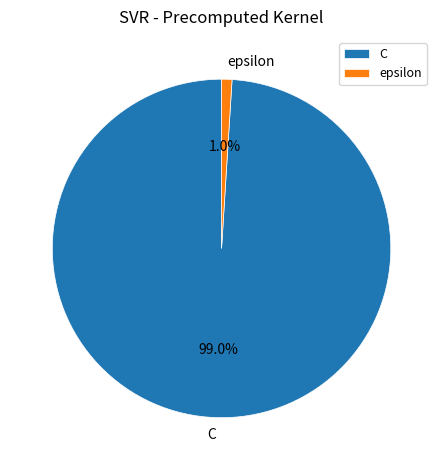

To the nearest percent, what portion does epsilon represent?

1%